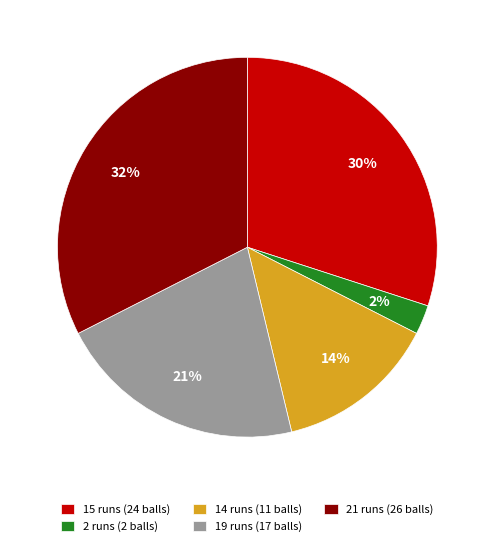

Is the sum of 19 runs (17 balls) and 14 runs (11 balls) greater than half?

No